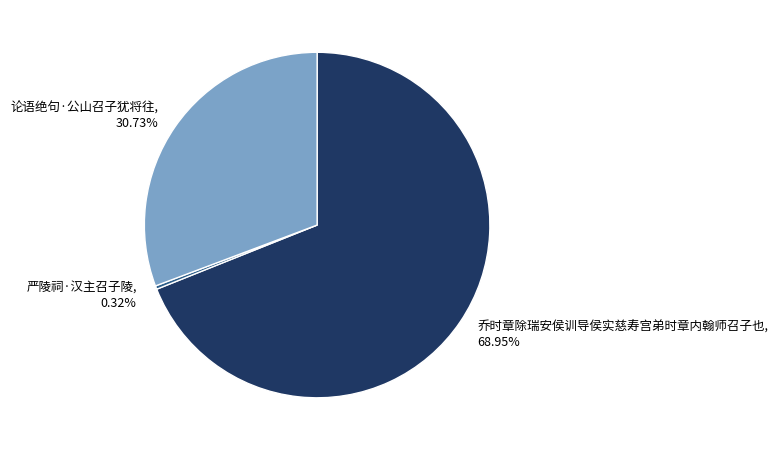

Which category has the biggest portion of the pie?

乔时章除瑞安侯训导侯实慈寿宫弟时章内翰师召子也